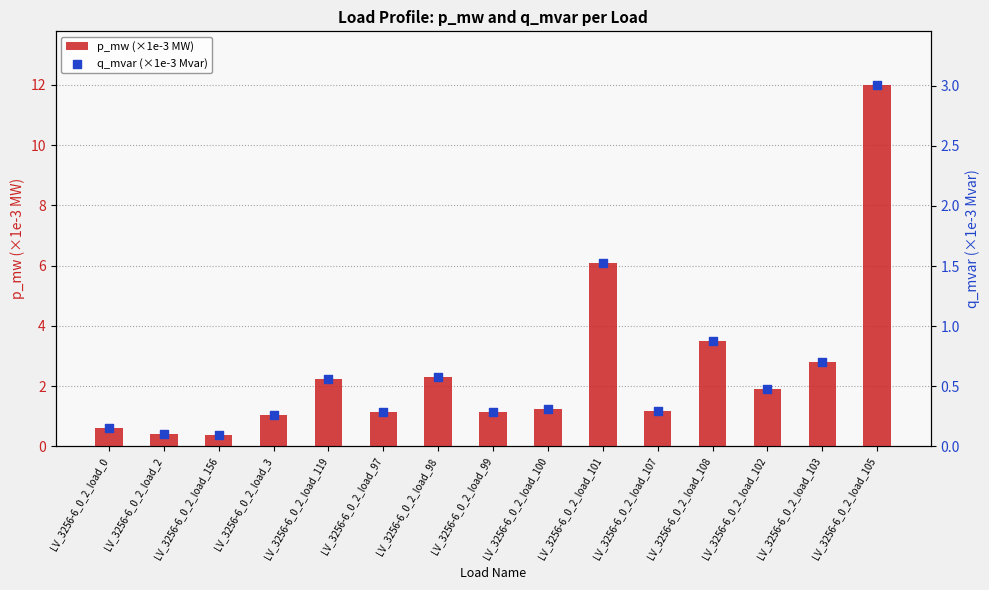

Which series has the widest spread of Y values?

p_mw (×1e-3 MW)